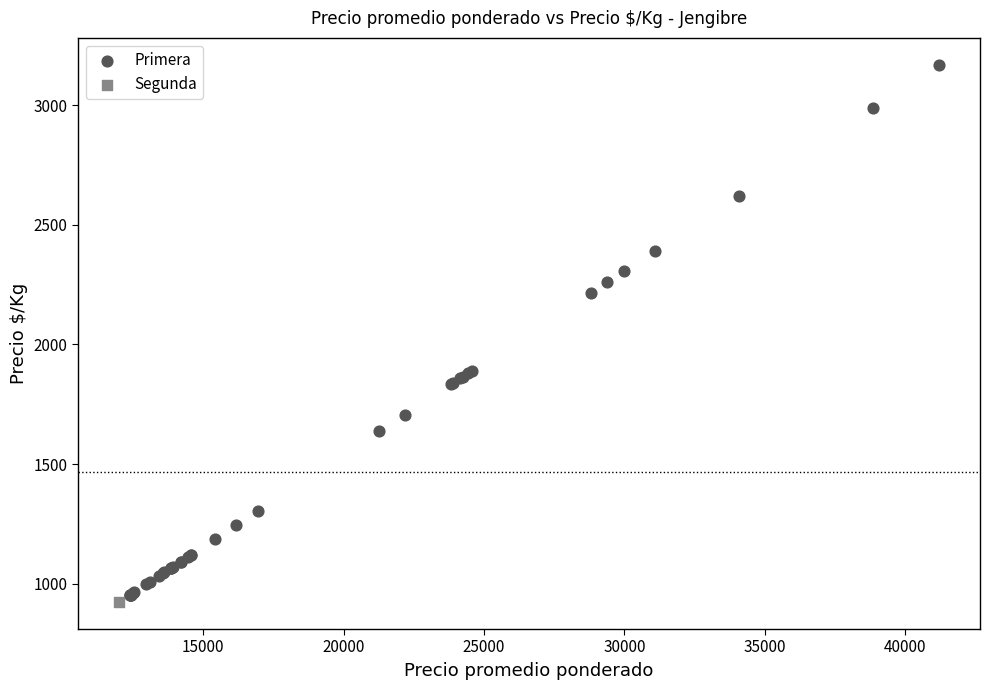

What are all the series names shown in the legend?

Primera, Segunda